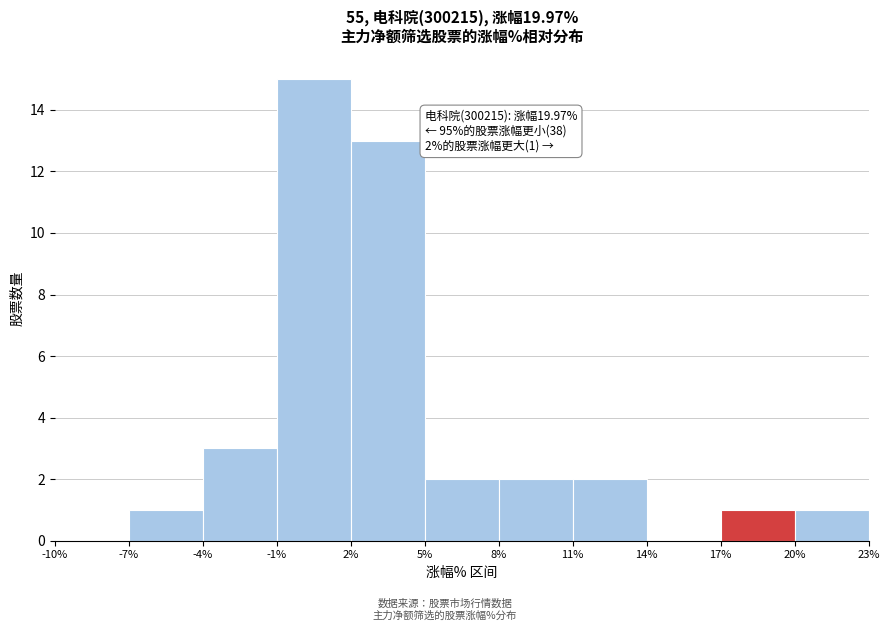

Over which range of the x-axis is the bar tallest?

-1% to 2%